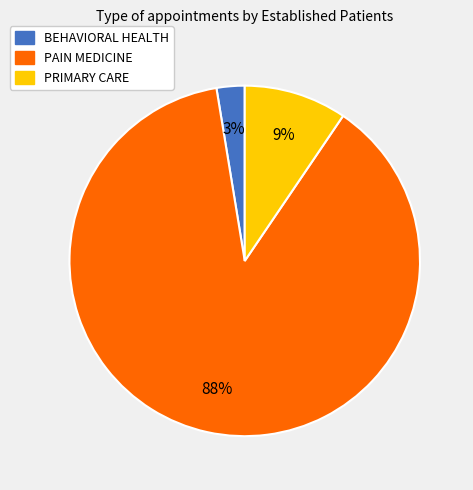

What percentage is the BEHAVIORAL HEALTH slice, to the nearest percent?

3%